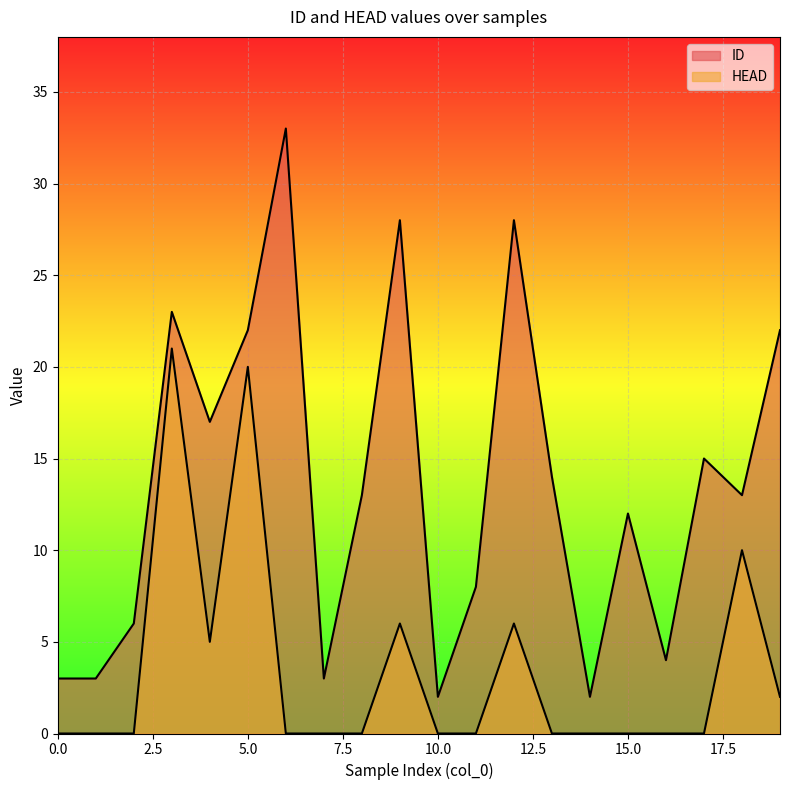

At which category is the sum across all series the highest?

3